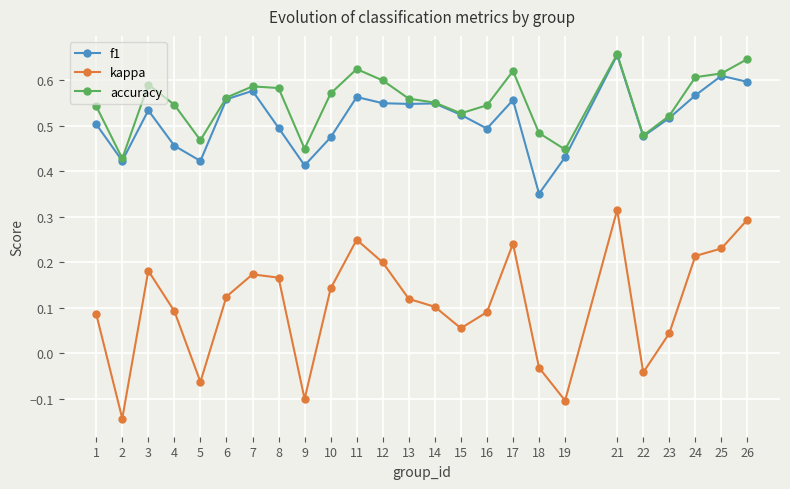

Which category has the highest value across all series?

21